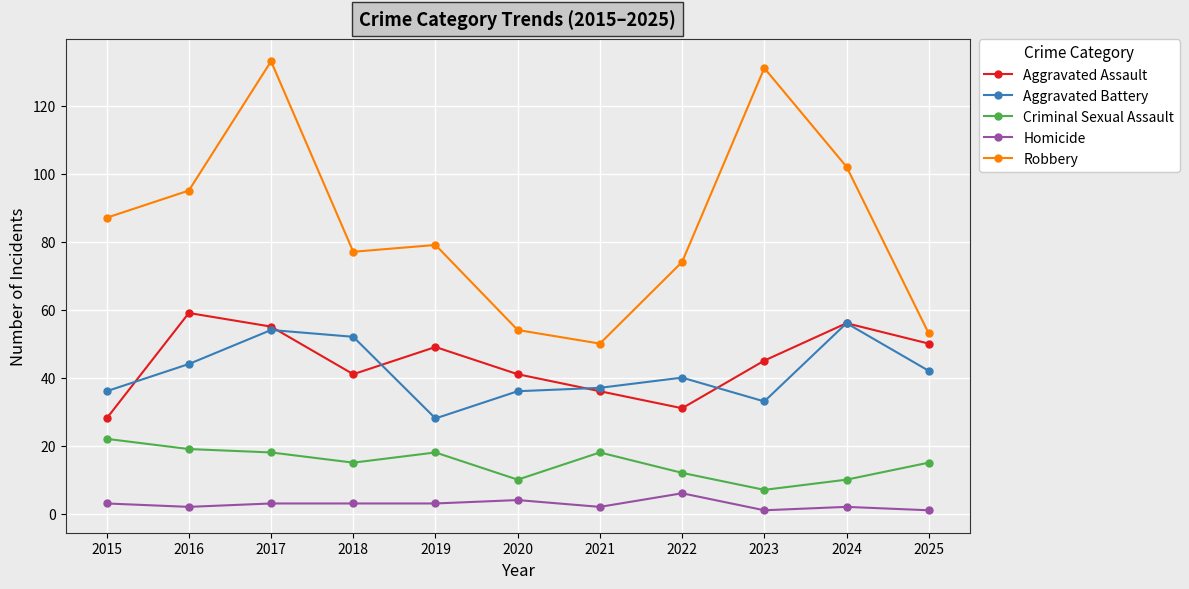

How many lines are shown in the chart?

5